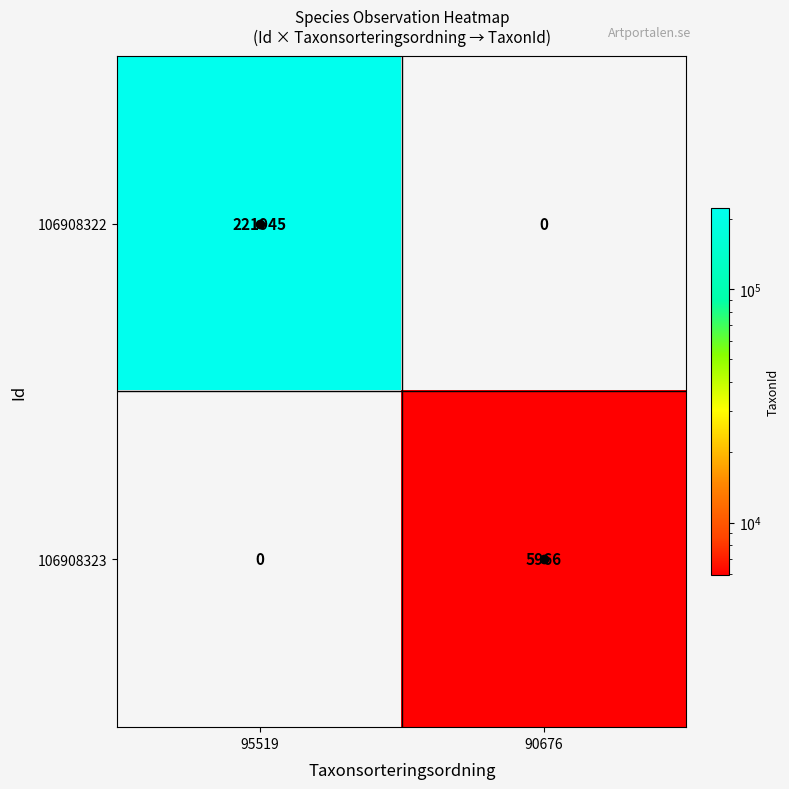

Between 95519 and 90676, which series saw the biggest shift?

106908322